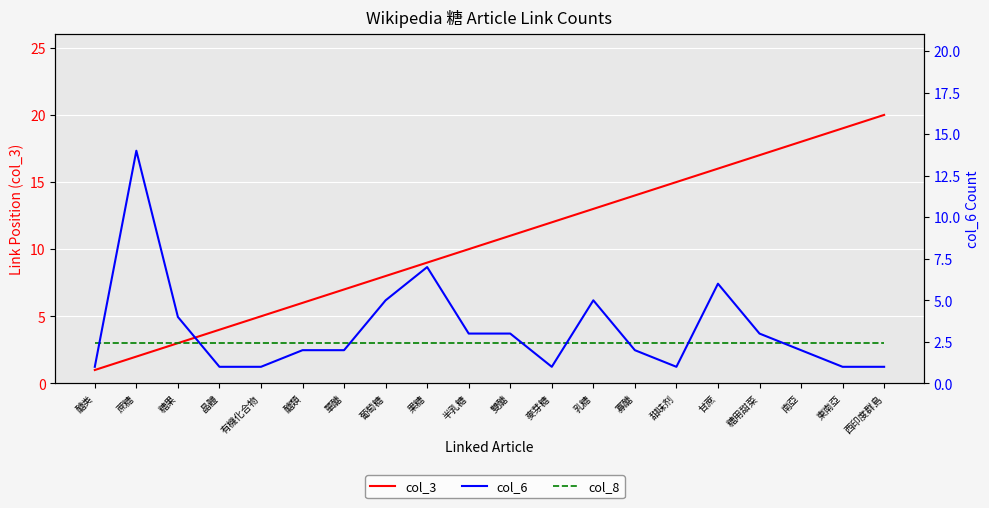

At how many categories does at least one series exceed 3?

19